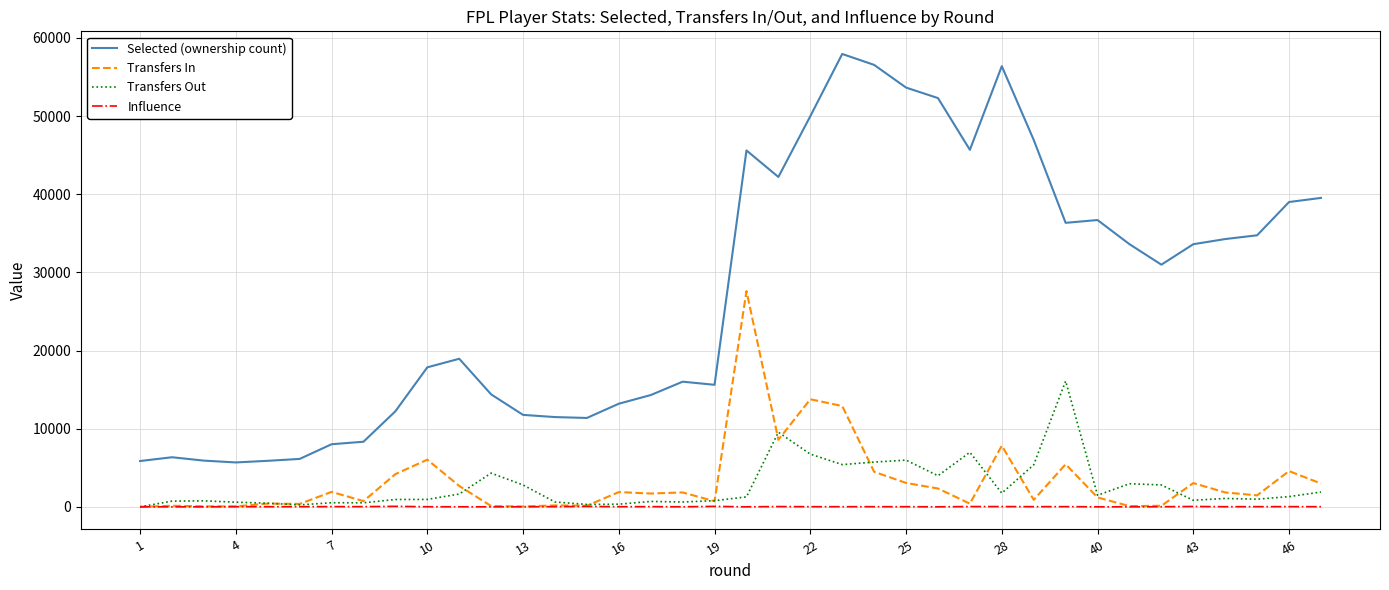

Rank the series by their maximum value, from highest to lowest.

Selected (ownership count), Transfers In, Transfers Out, Influence